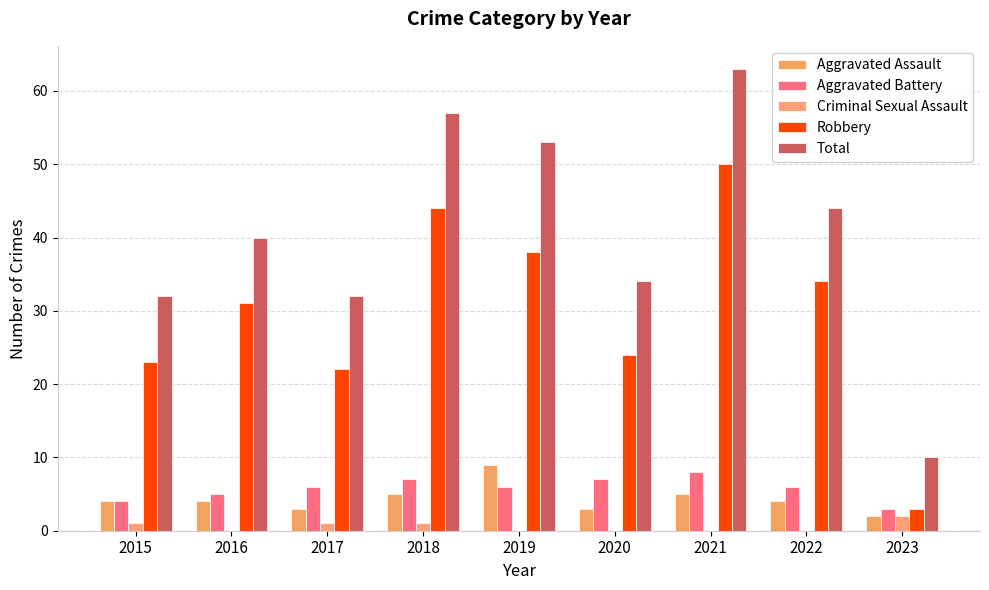

Reading left to right, list all the values displayed in this chart.

Aggravated Assault: 2015=4	2016=4	2017=3	2018=5	2019=9	2020=3	2021=5	2022=4	2023=2
Aggravated Battery: 2015=4	2016=5	2017=6	2018=7	2019=6	2020=7	2021=8	2022=6	2023=3
Criminal Sexual Assault: 2015=1	2016=0	2017=1	2018=1	2019=0	2020=0	2021=0	2022=0	2023=2
Robbery: 2015=23	2016=31	2017=22	2018=44	2019=38	2020=24	2021=50	2022=34	2023=3
Total: 2015=32	2016=40	2017=32	2018=57	2019=53	2020=34	2021=63	2022=44	2023=10